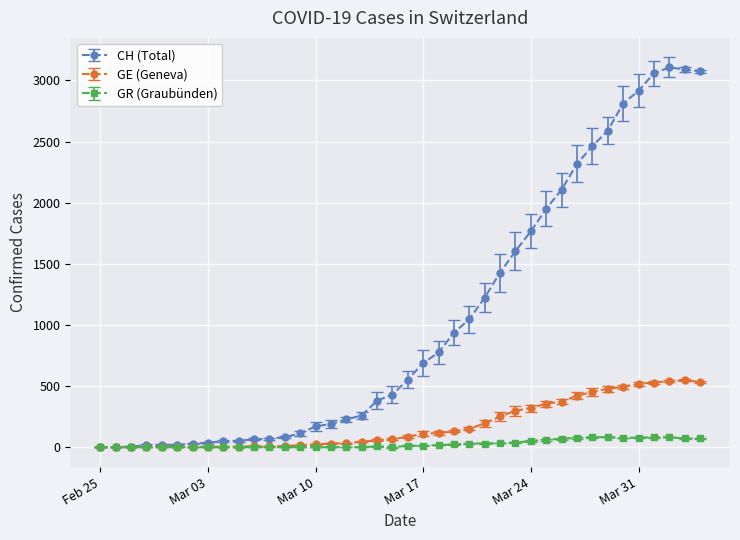

List the series in order of their overall mean, lowest first.

GR (Graubünden), GE (Geneva), CH (Total)